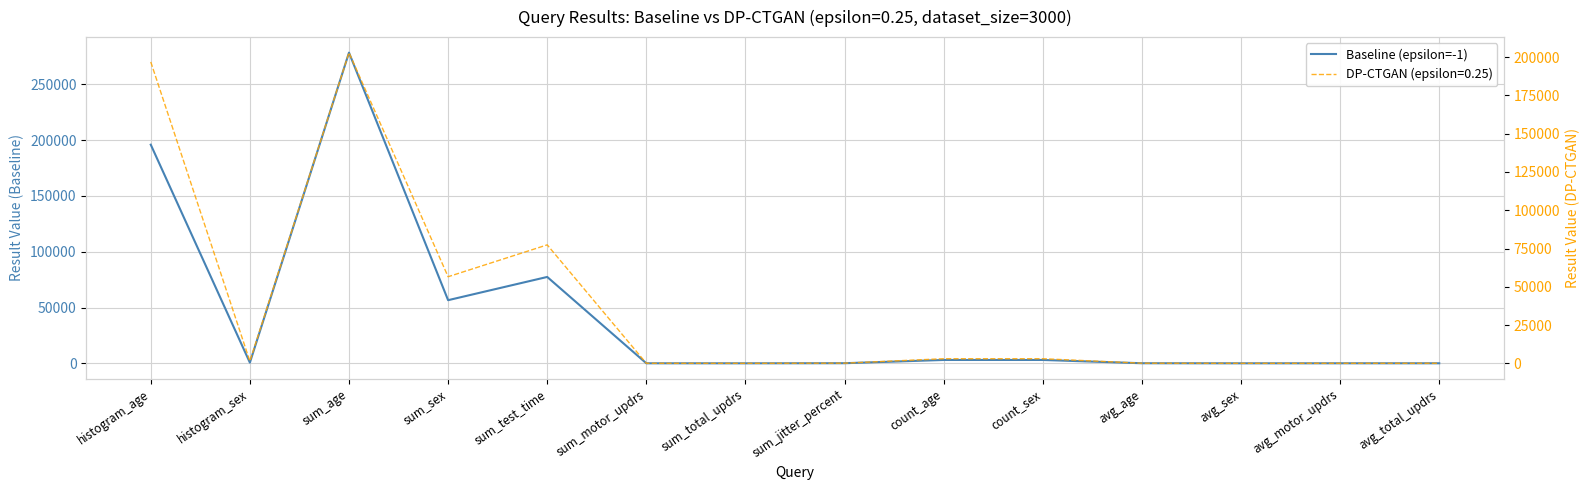

Where is the first local minimum?

histogram_sex